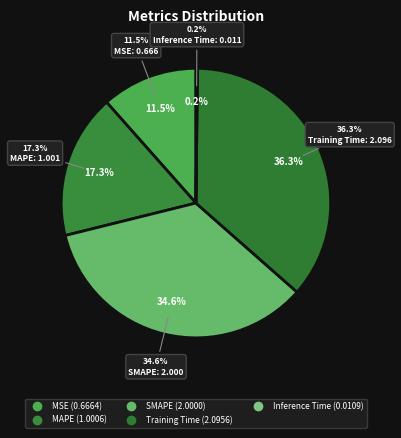

To the nearest percent, what is the average slice percentage?

20%